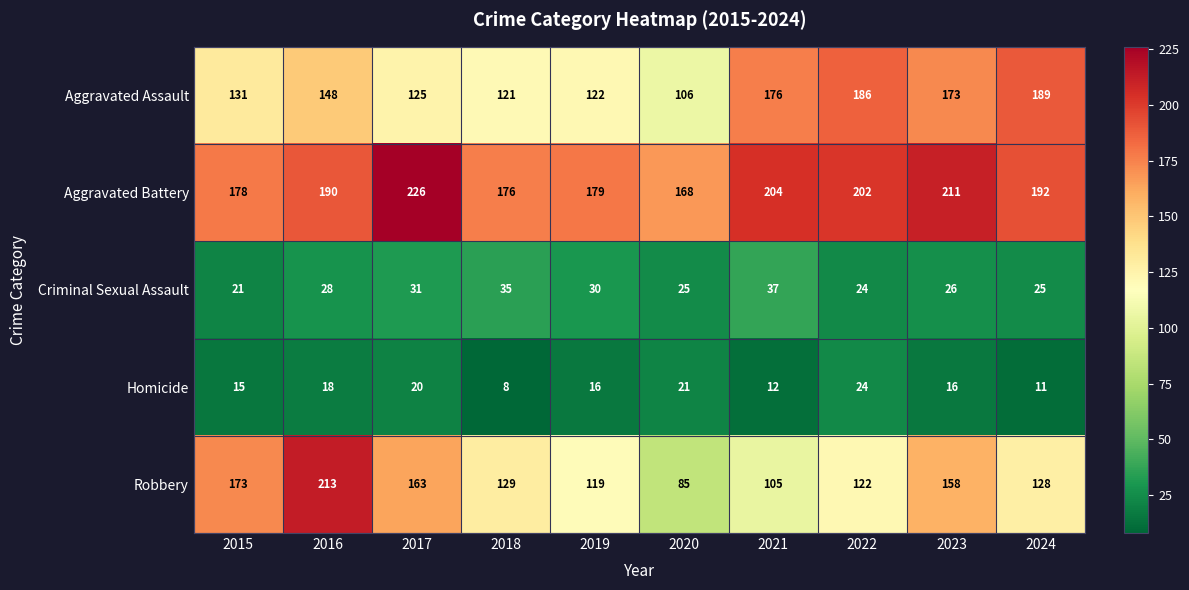

Which series has the largest range (max minus min)?

Robbery